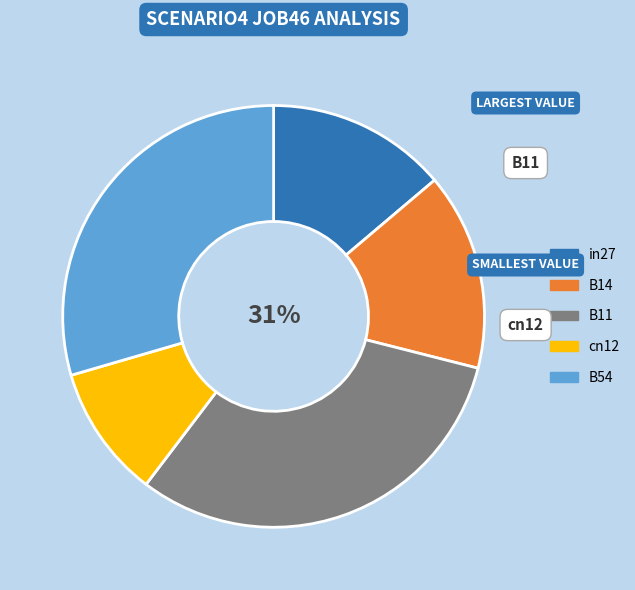

Is it true that in27 is 14% of the pie?

True